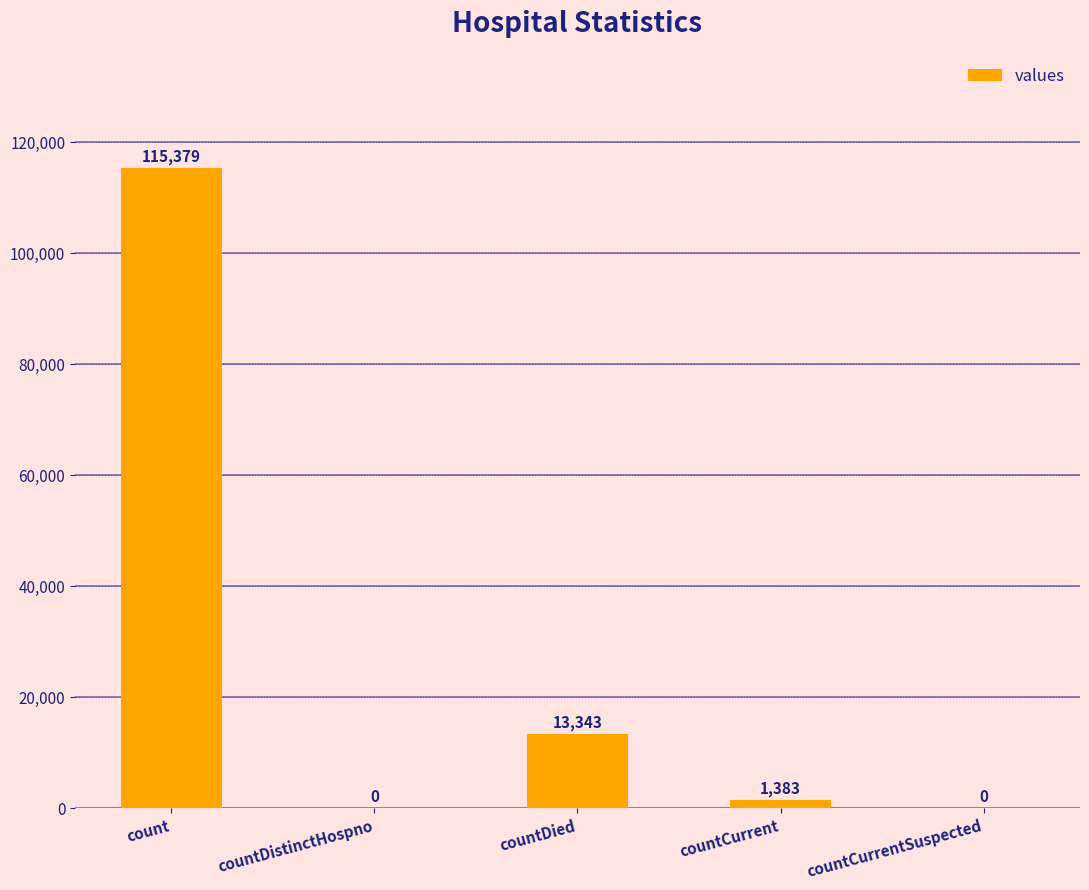

What is the approximate value at count?

115379